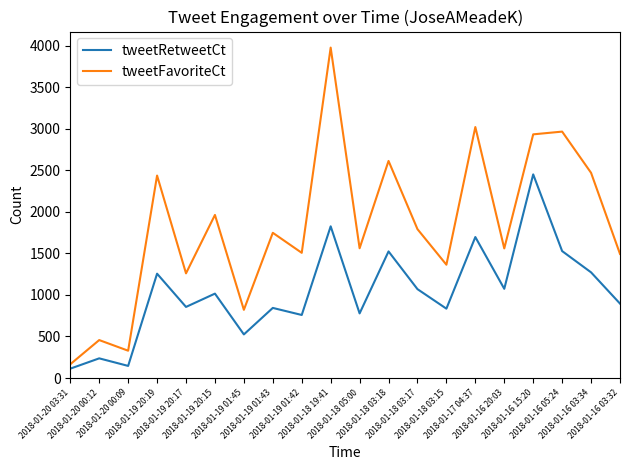

True or false: tweetFavoriteCt and tweetRetweetCt intersect in this chart.

False